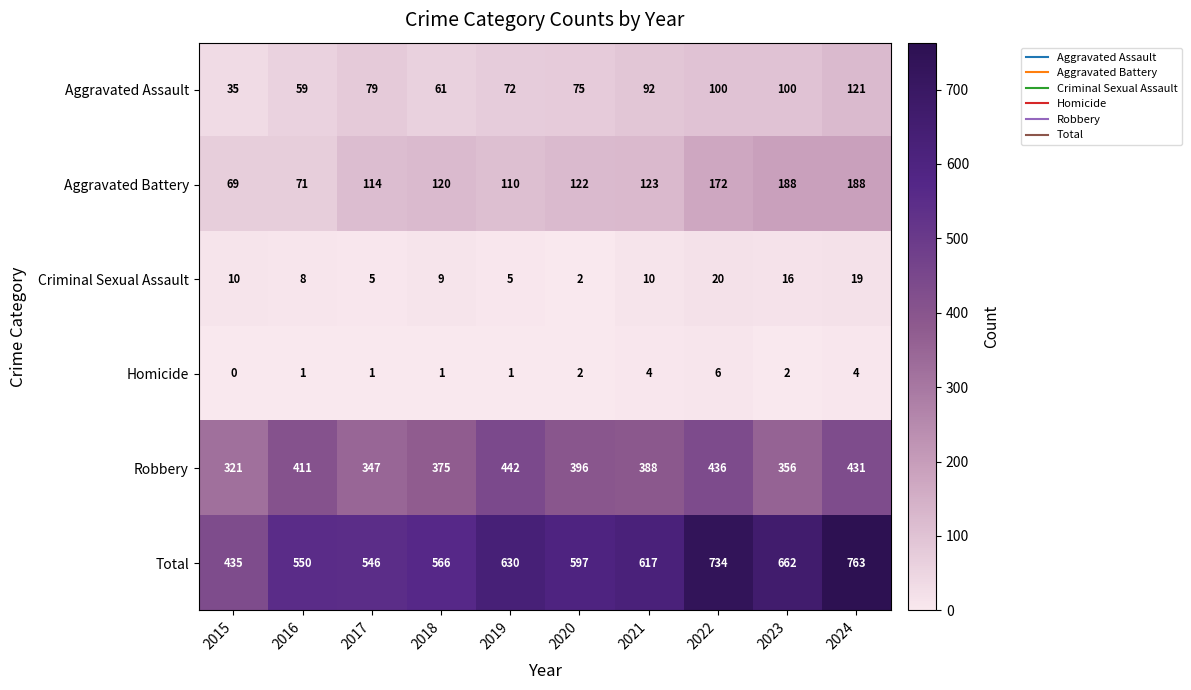

How many values in the Total series are below 617?

5